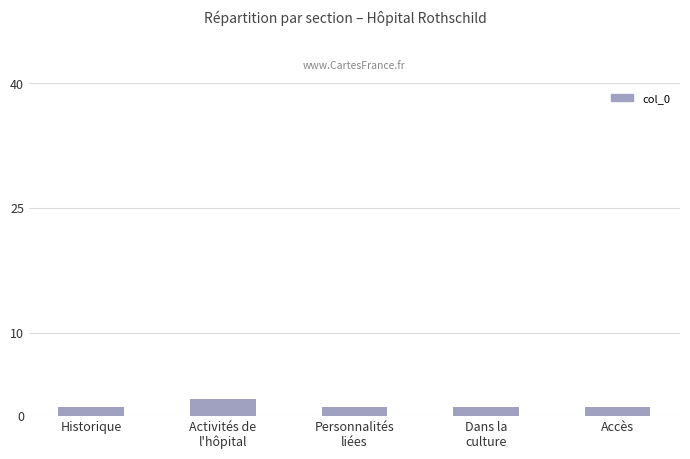

Count the number of data series in this chart.

1